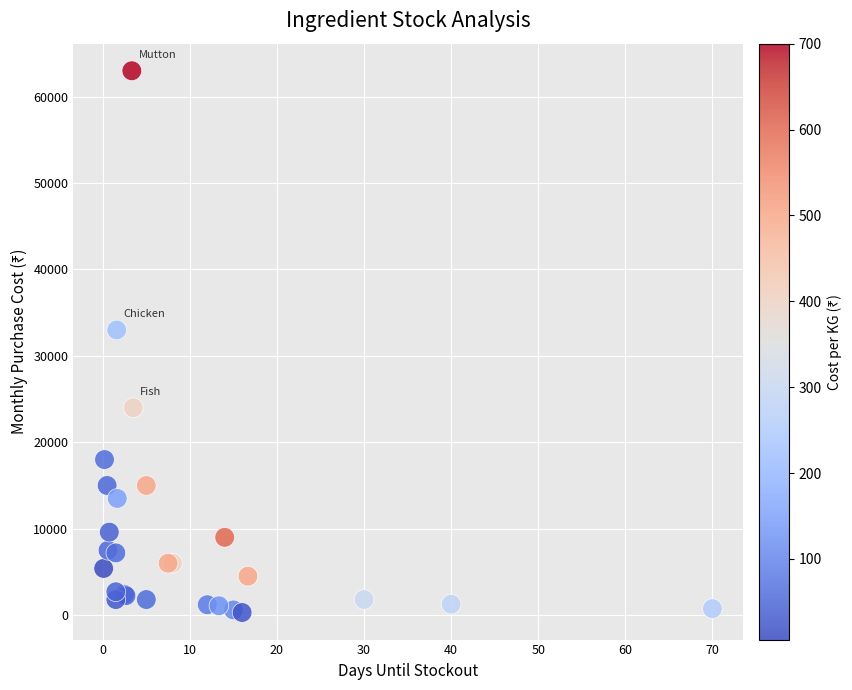

What Y value in the scatter plot is closest to 31650?

33000